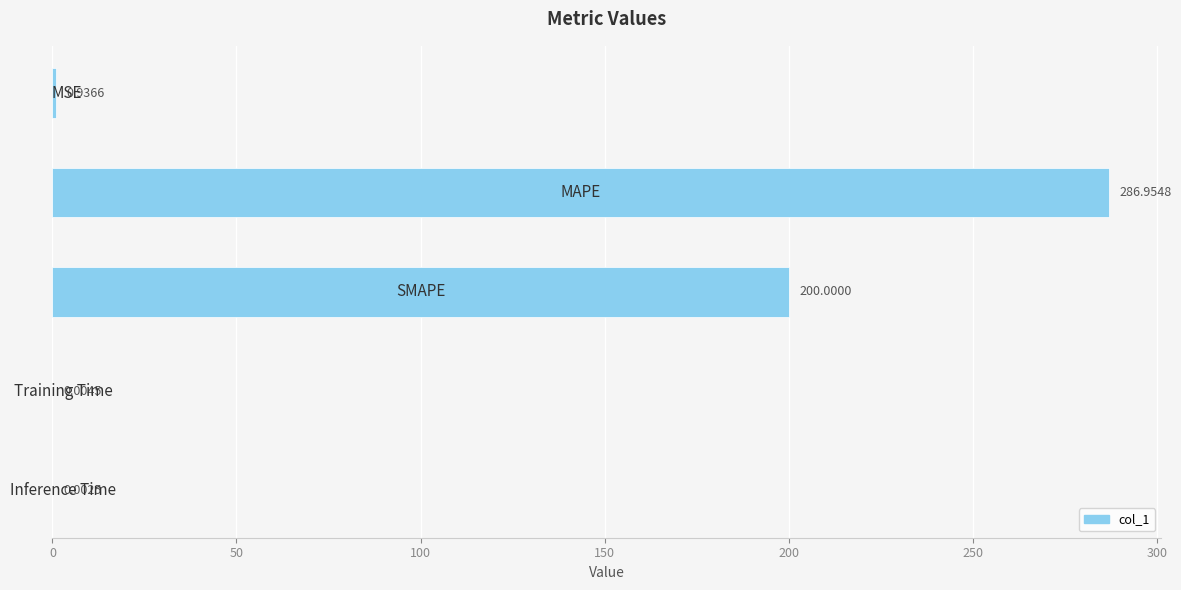

What is the sum of all values?

487.9